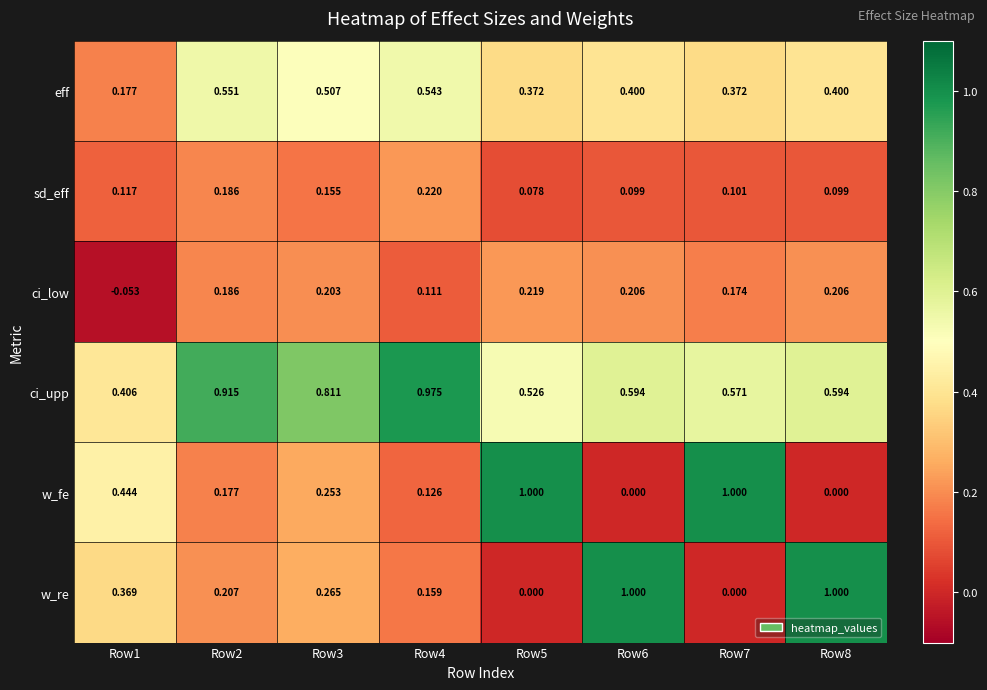

Which series has the largest total across all categories?

ci_upp